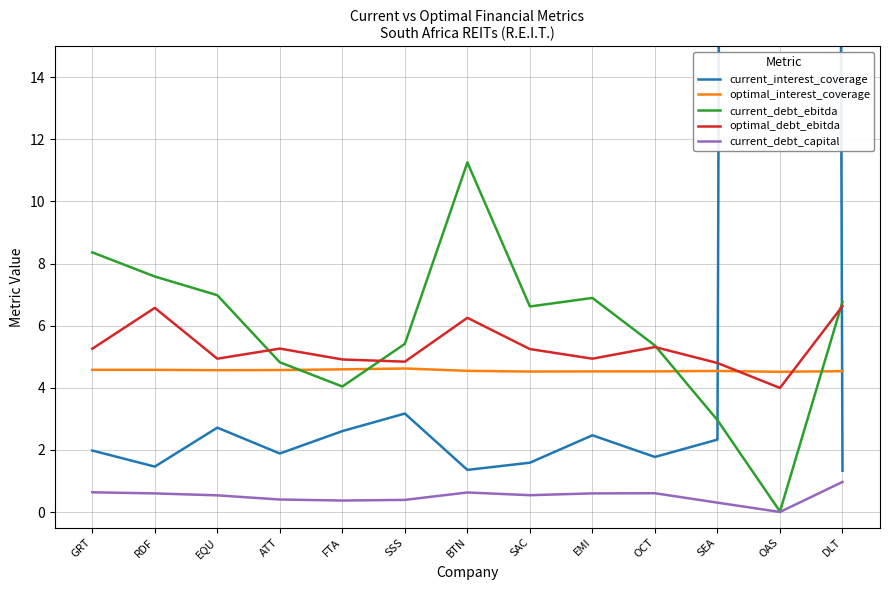

Which series changed the most between SAC and OAS?

current_interest_coverage